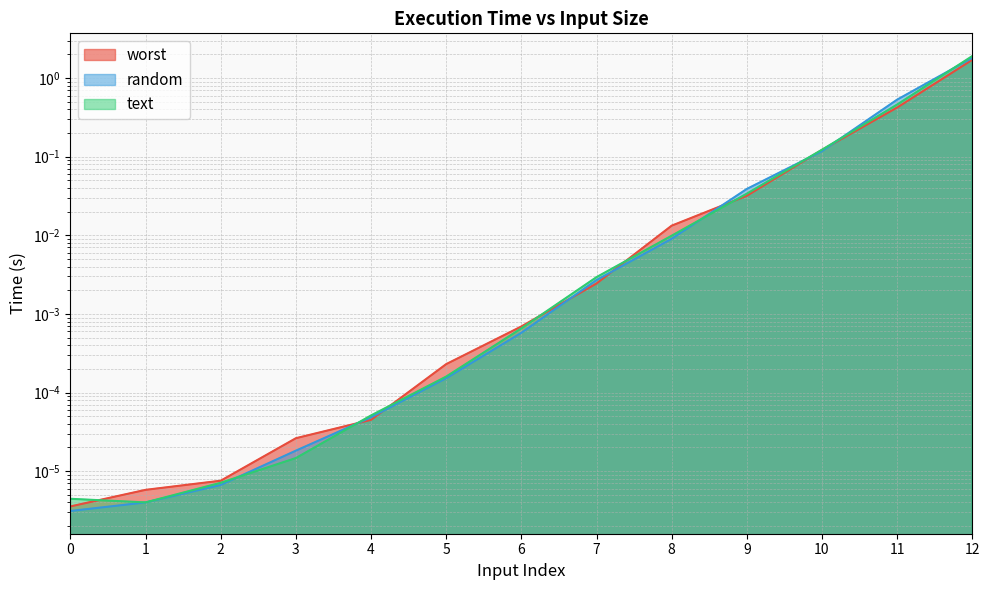

What is the sum of all worst values?

2.3